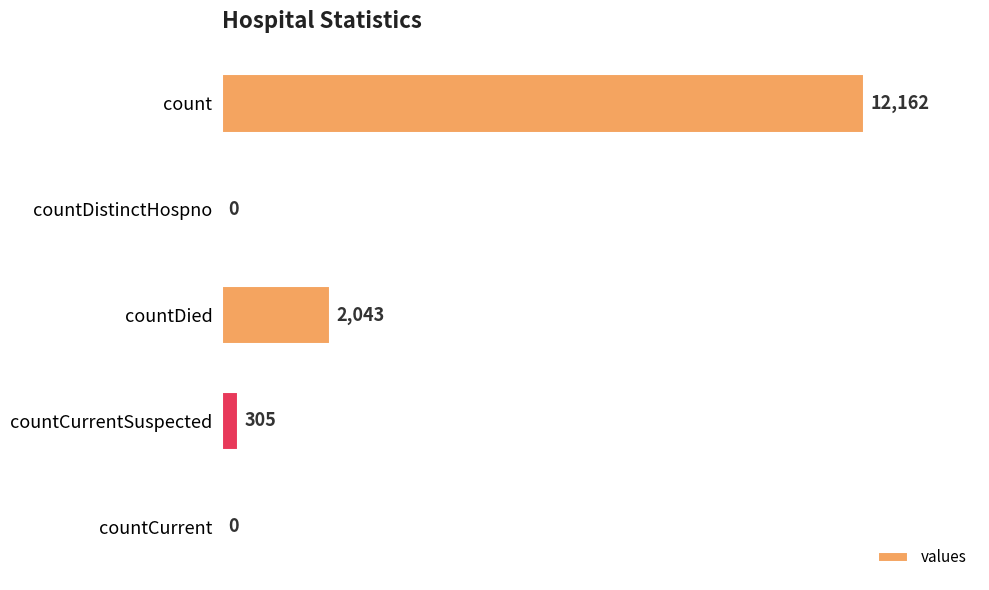

Reading top to bottom, what are all the values shown in this chart?

count=12162	countDistinctHospno=0	countDied=2043	countCurrentSuspected=305	countCurrent=0